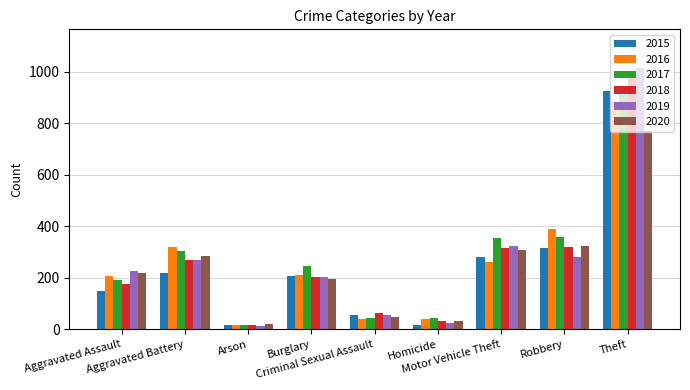

What is the difference between the highest and lowest values at Burglary?

53